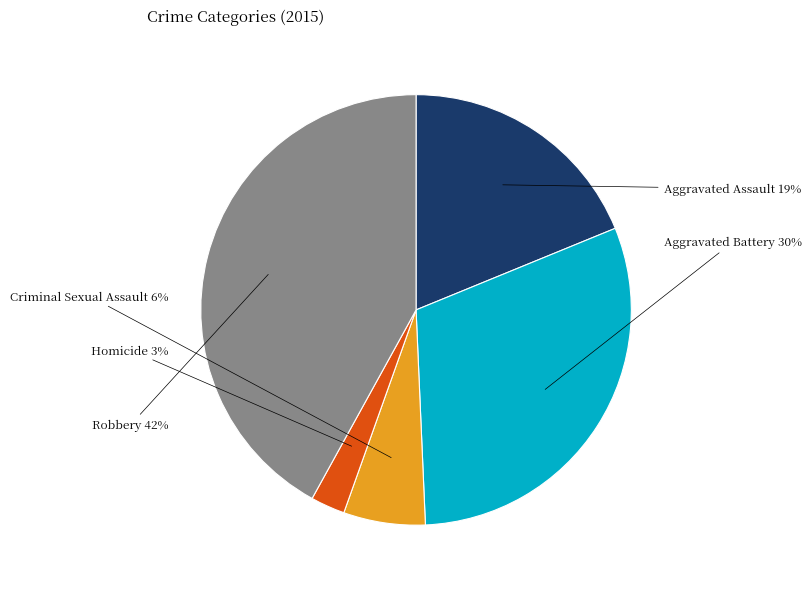

True or false: Robbery accounts for 42% of the total.

True